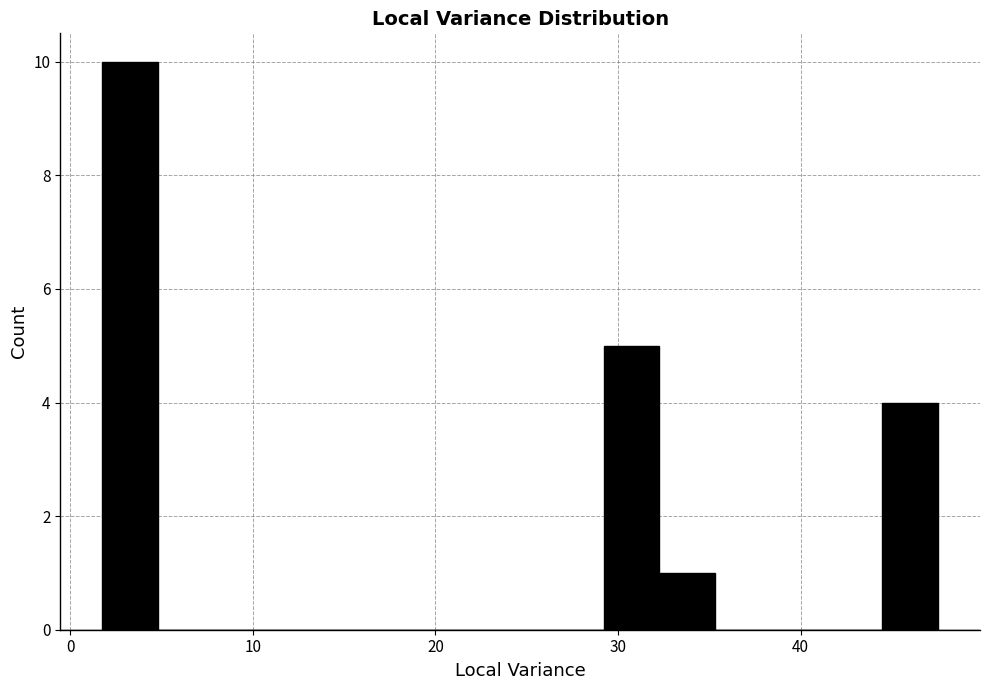

Around what value on the x-axis is the tallest bar? Give the approximate position of its centre, as read against the axis.

3